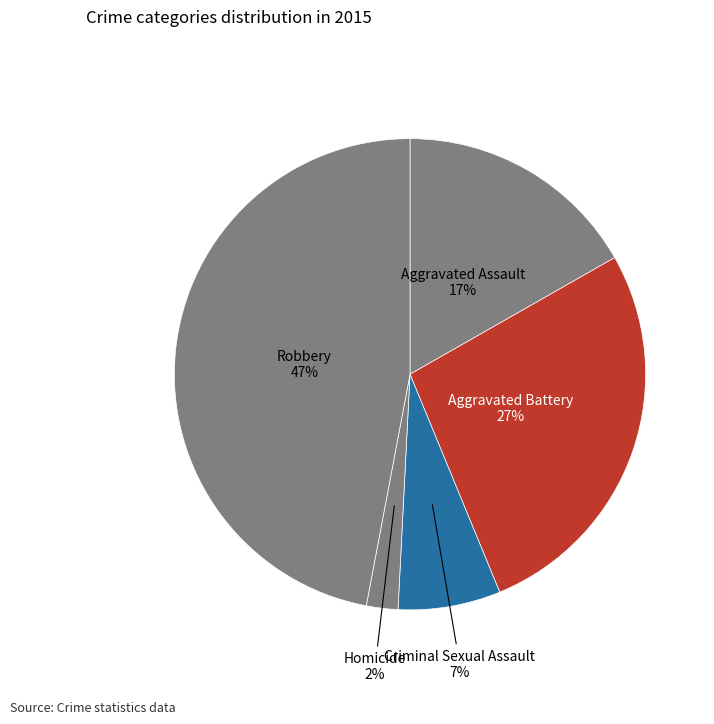

What is the largest slice in the pie chart?

Robbery